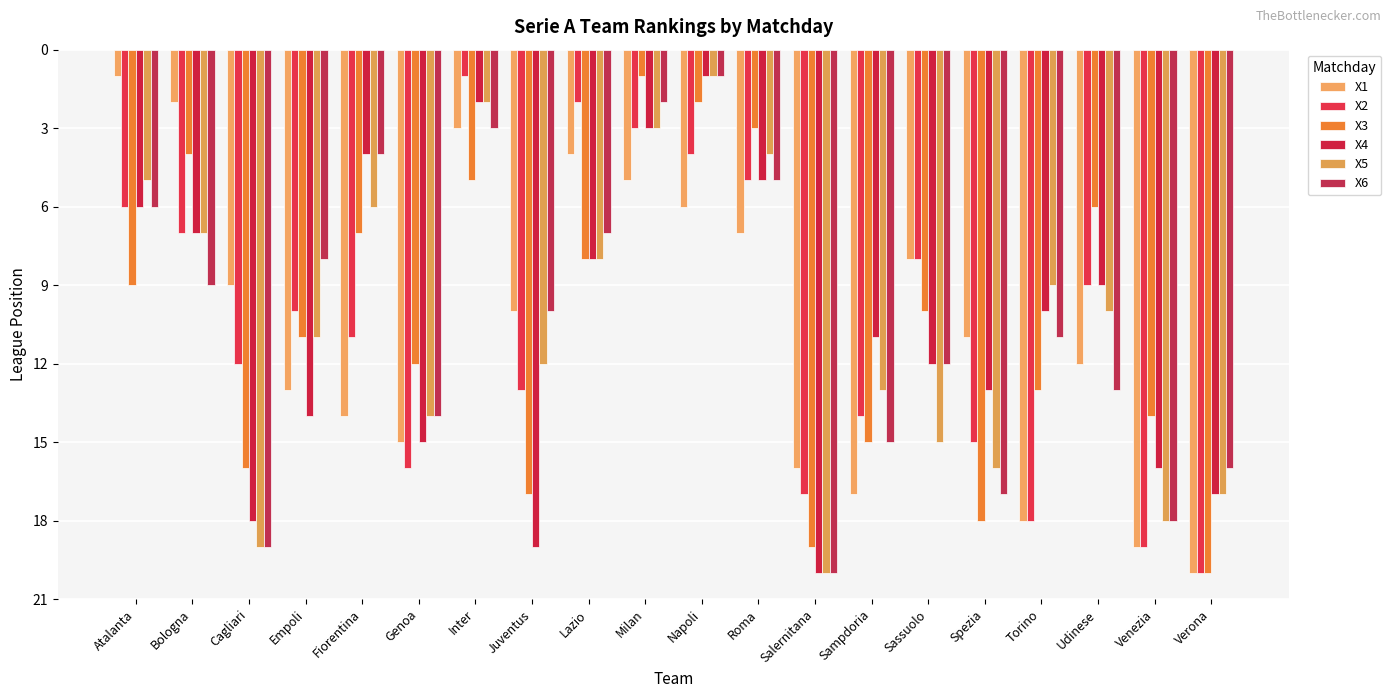

Reading right to left, transcribe all the data shown in this chart.

X1: 20	19	12	18	11	8	17	16	7	6	5	4	10	3	15	14	13	9	2	1
X2: 20	19	9	18	15	8	14	17	5	4	3	2	13	1	16	11	10	12	7	6
X3: 20	14	6	13	18	10	15	19	3	2	1	8	17	5	12	7	11	16	4	9
X4: 17	16	9	10	13	12	11	20	5	1	3	8	19	2	15	4	14	18	7	6
X5: 17	18	10	9	16	15	13	20	4	1	3	8	12	2	14	6	11	19	7	5
X6: 16	18	13	11	17	12	15	20	5	1	2	7	10	3	14	4	8	19	9	6